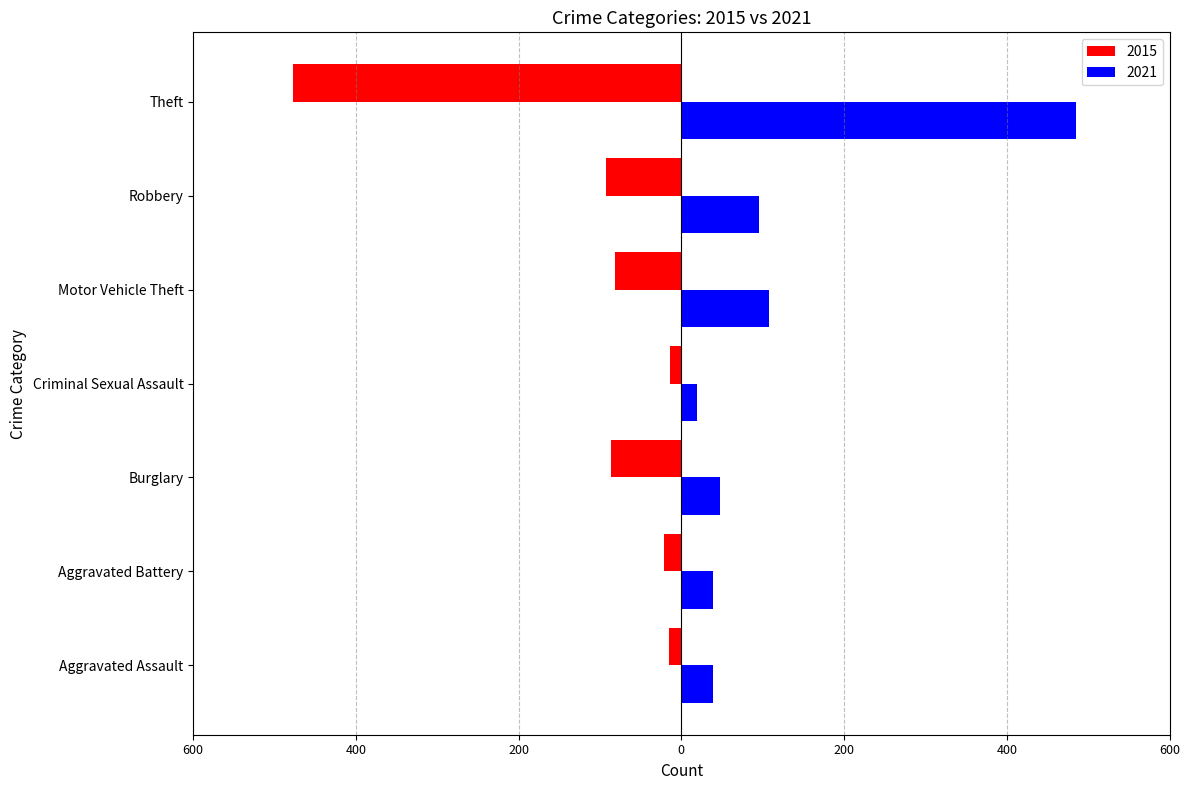

Which series has the largest total across all categories?

2021